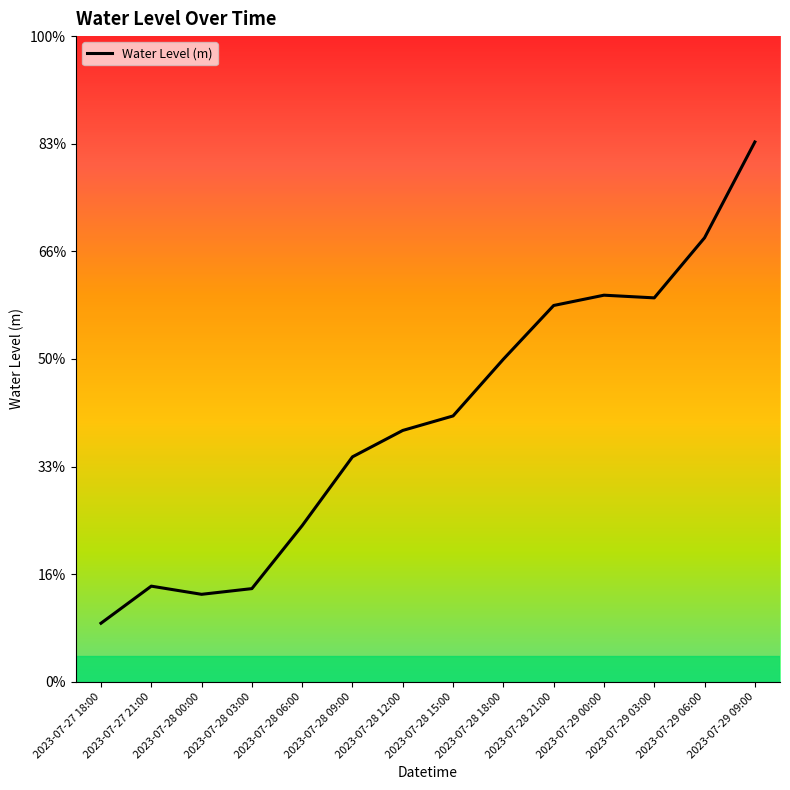

True or false: there are more than 1 points higher than both neighbors.

True